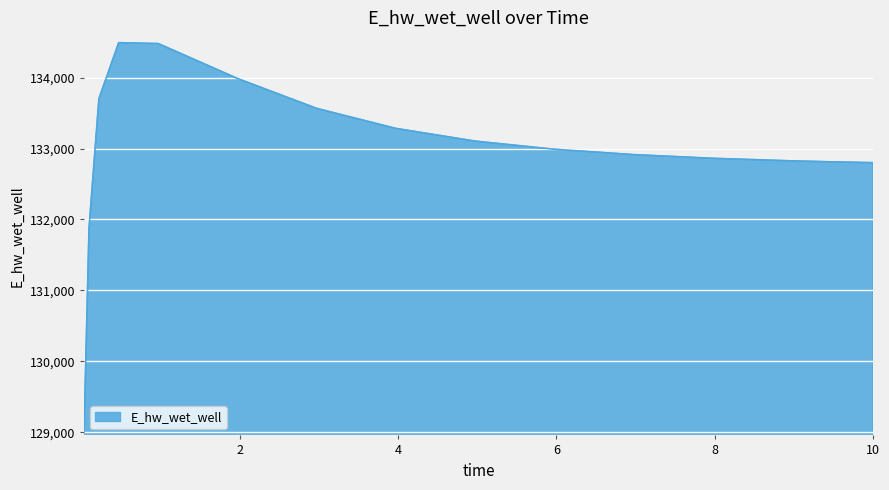

What is the smallest value displayed?

129020.1